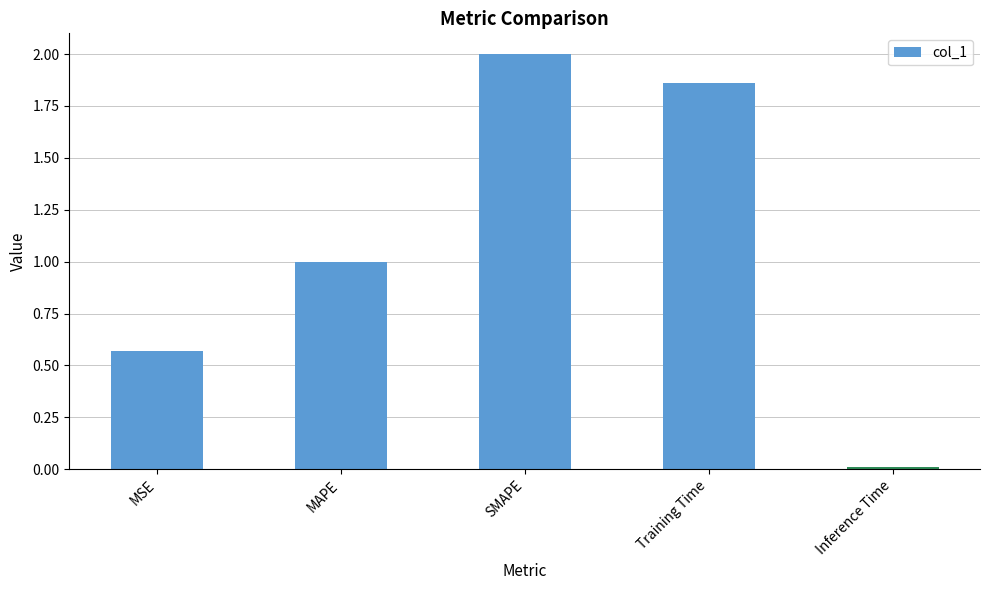

What is the average value?

1.1